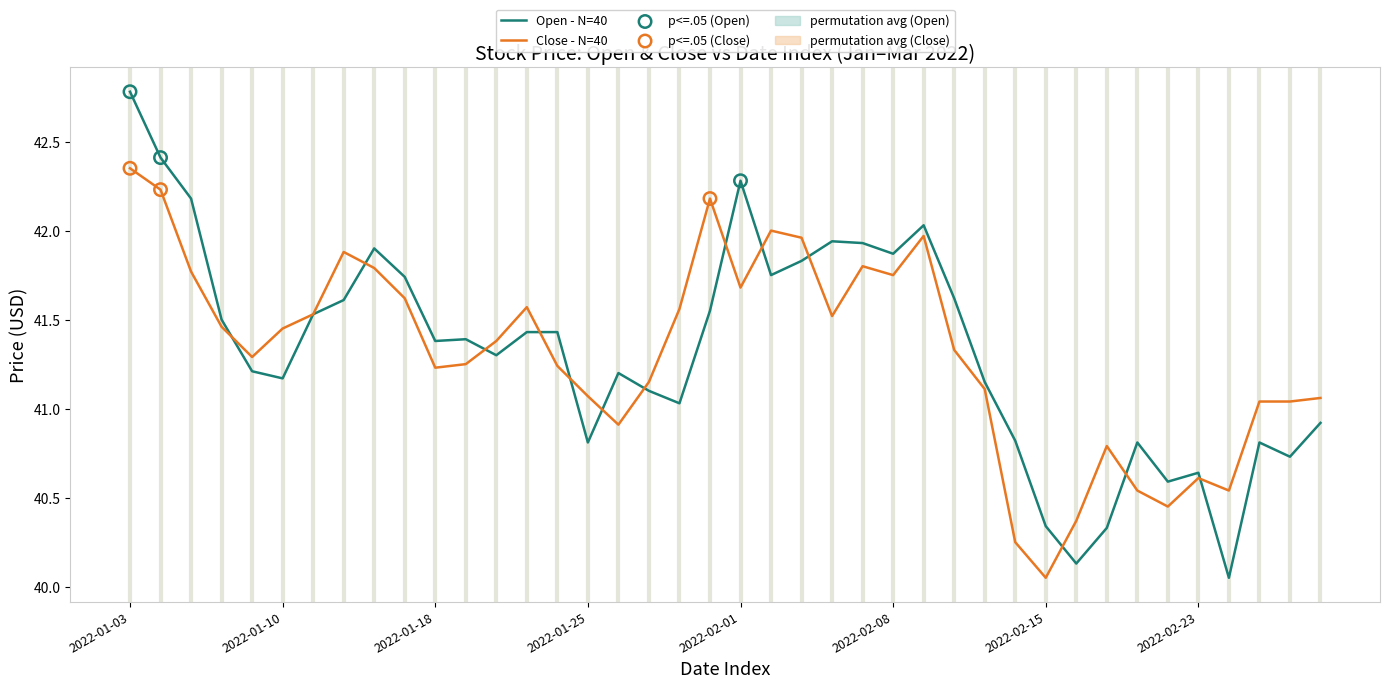

What is the maximum value shown in the chart?

42.8